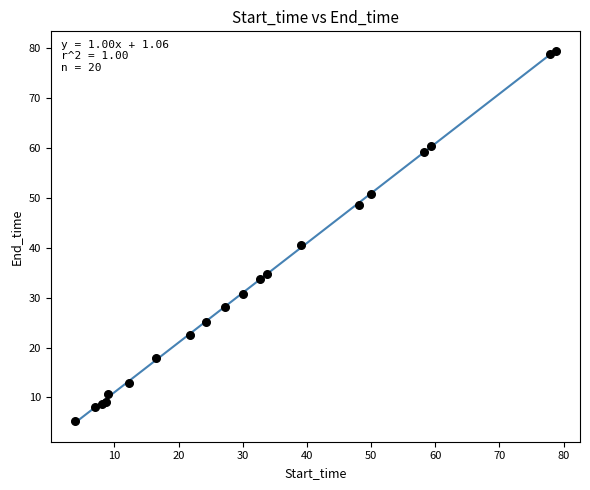

What Y value in the scatter plot is closest to 42?

40.6